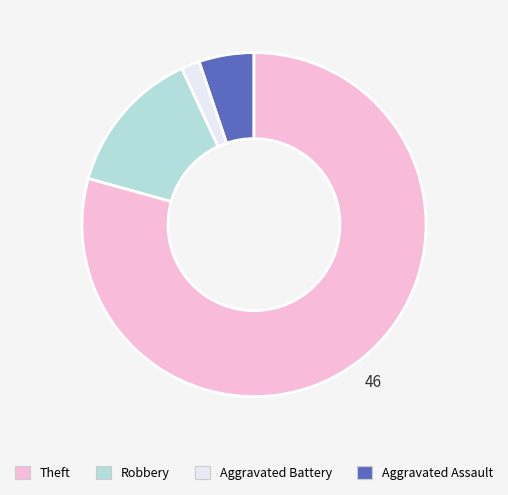

Is there any slice that represents more than half of the pie?

Yes